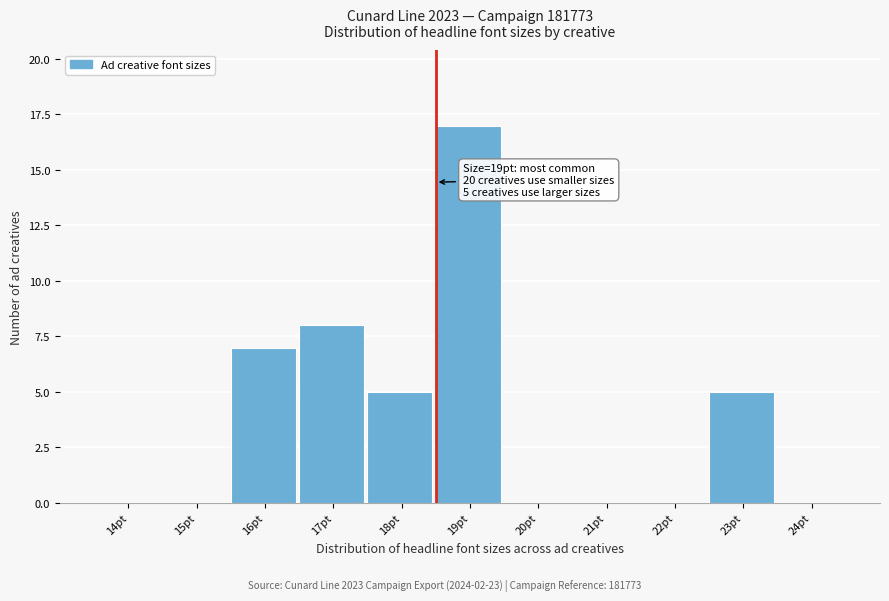

Reading left to right, what are all the values shown in this chart?

14pt=0	15pt=0	16pt=7	17pt=8	18pt=5	19pt=17	20pt=0	21pt=0	22pt=0	23pt=5	24pt=0